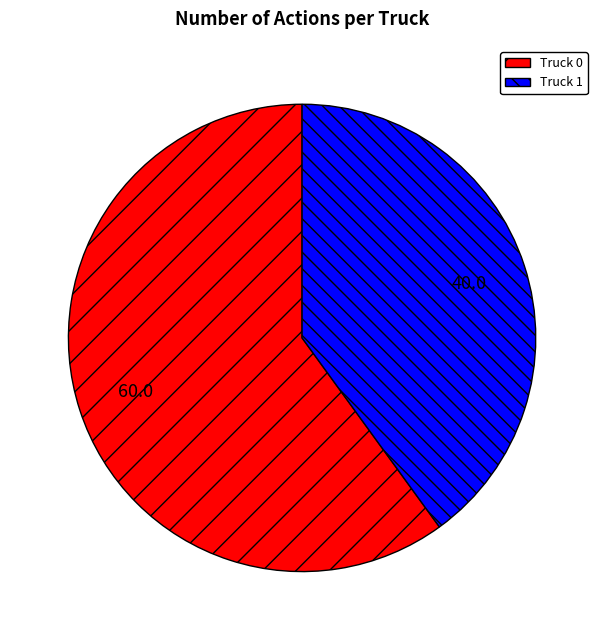

Is the sum of Truck 0 and Truck 1 greater than half?

Yes